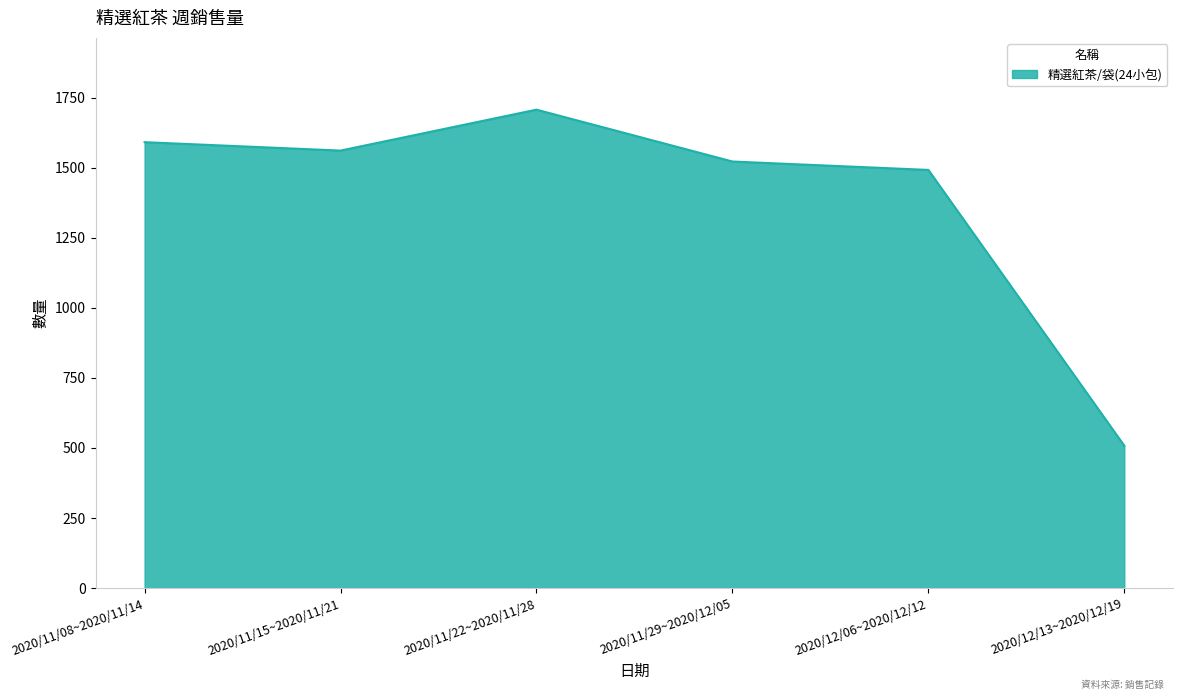

At which category does the data reach its first local valley?

2020/11/15~2020/11/21